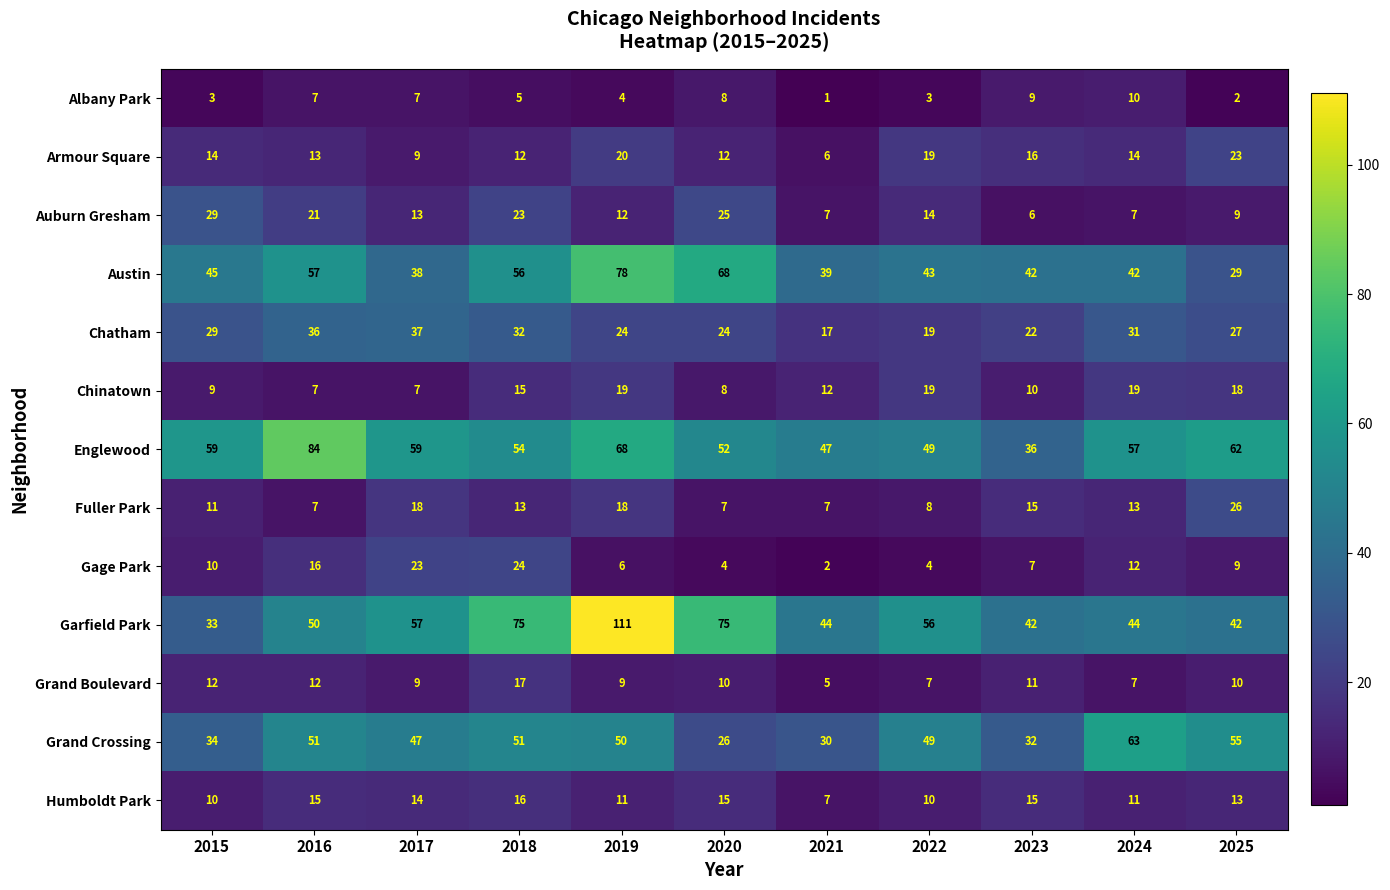

What is the difference between the highest and lowest values at 2021?

46